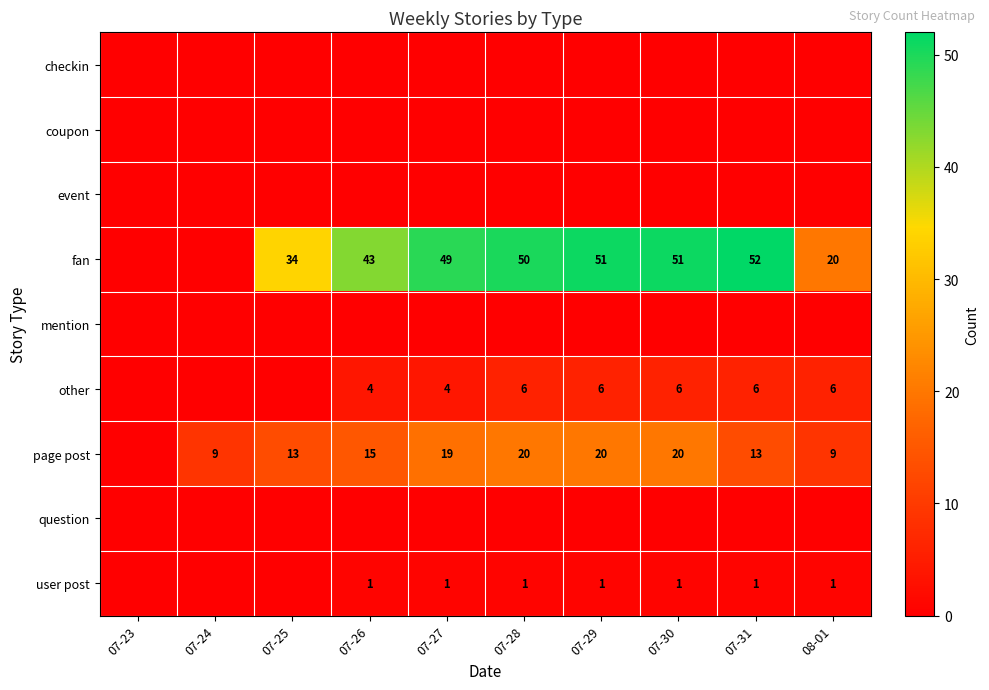

The page post series shows 8 at 07-27. True or false?

False